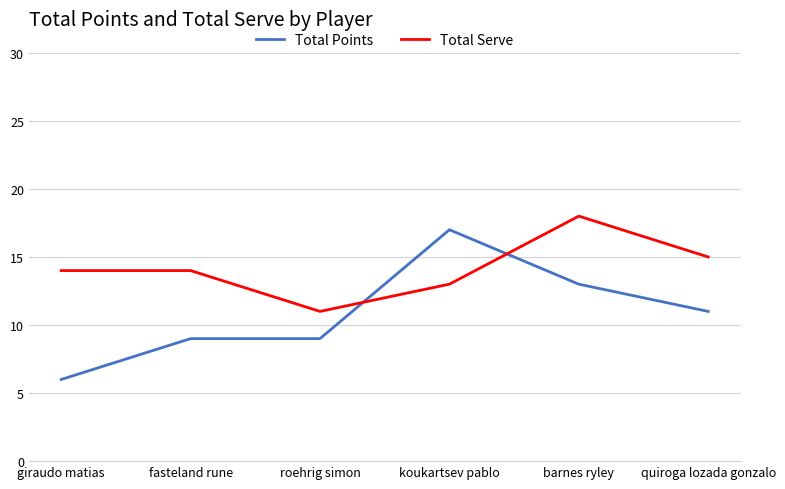

What is the lowest value of the Total Points series?

6